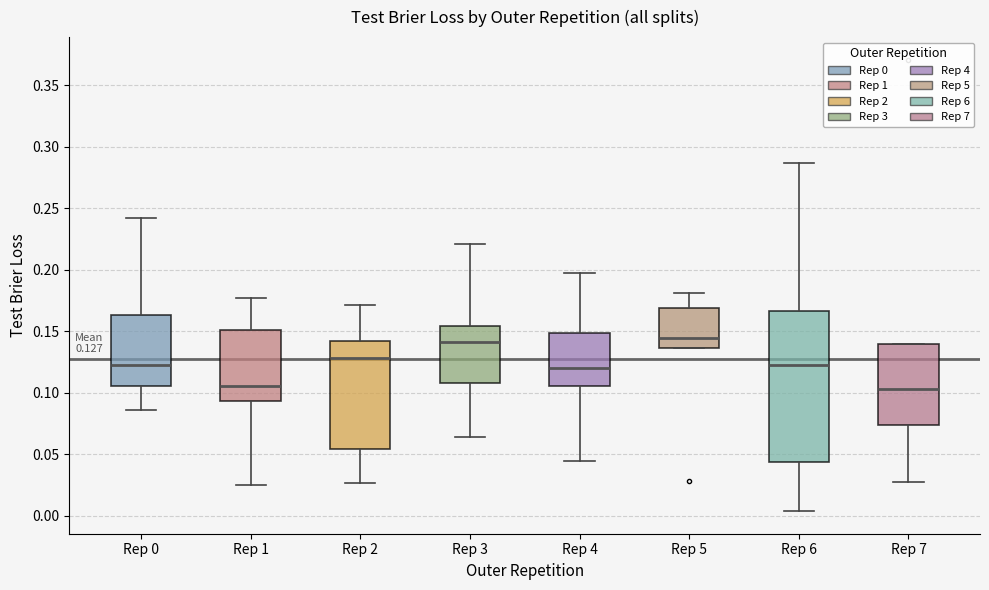

Comparing the boxes themselves (not the whiskers), which one is the tallest?

Rep 6